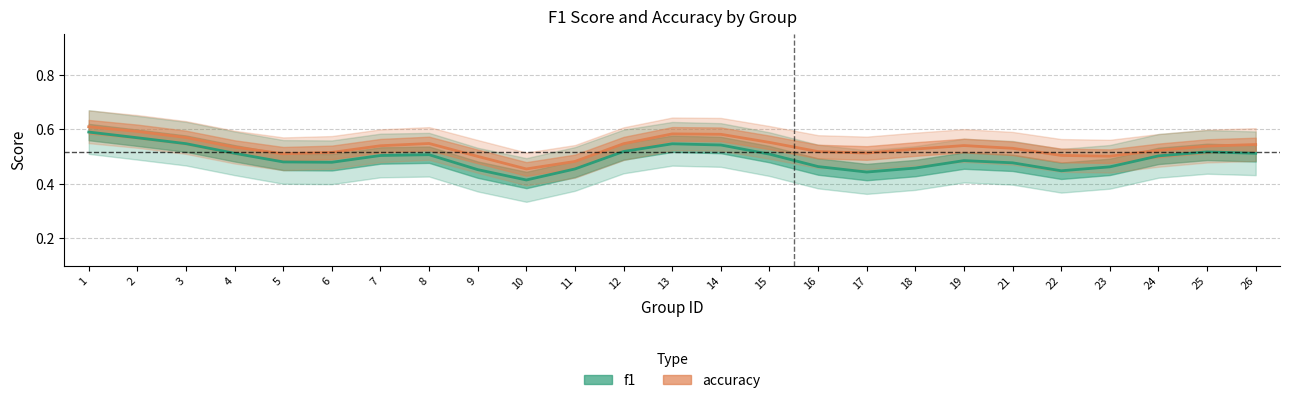

Reading left to right, extract all data points from this chart.

f1: 0.6	0.6	0.5	0.5	0.5	0.5	0.5	0.5	0.5	0.4	0.5	0.5	0.5	0.5	0.5	0.5	0.4	0.5	0.5	0.5	0.4	0.5	0.5	0.5	0.5
accuracy: 0.6	0.6	0.6	0.5	0.5	0.5	0.5	0.5	0.5	0.5	0.5	0.5	0.6	0.6	0.6	0.5	0.5	0.5	0.5	0.5	0.5	0.5	0.5	0.5	0.5